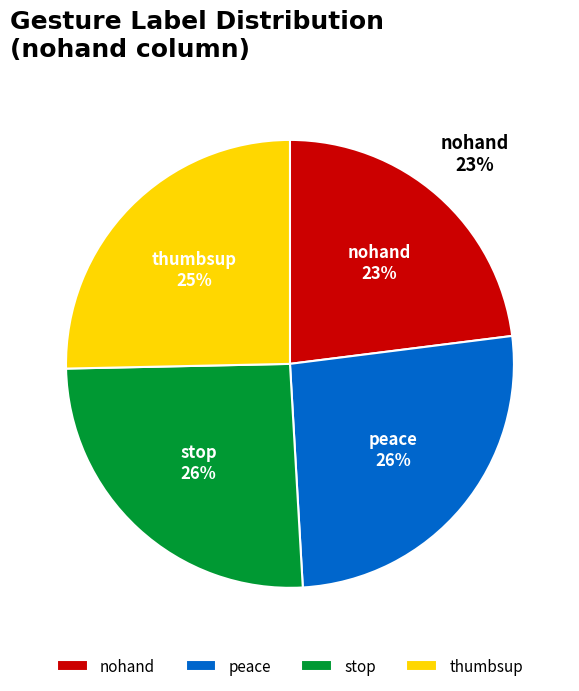

What is the total percentage of nohand and peace?

49.1%